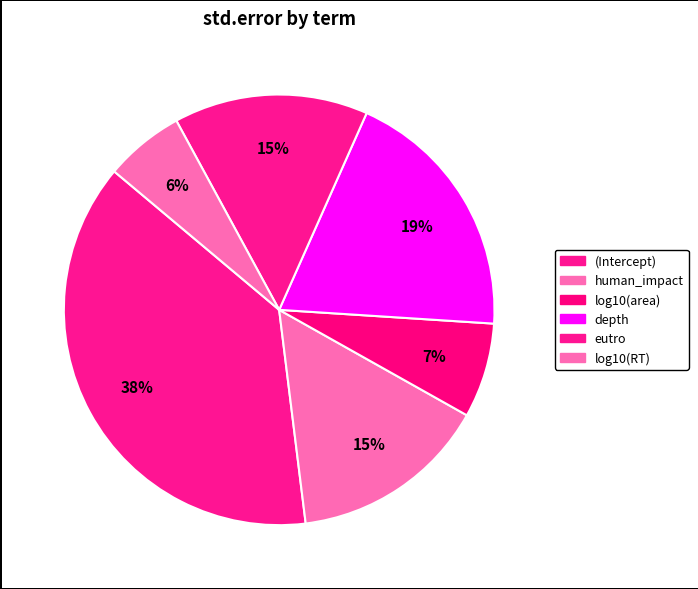

Count the number of slices in the pie.

6